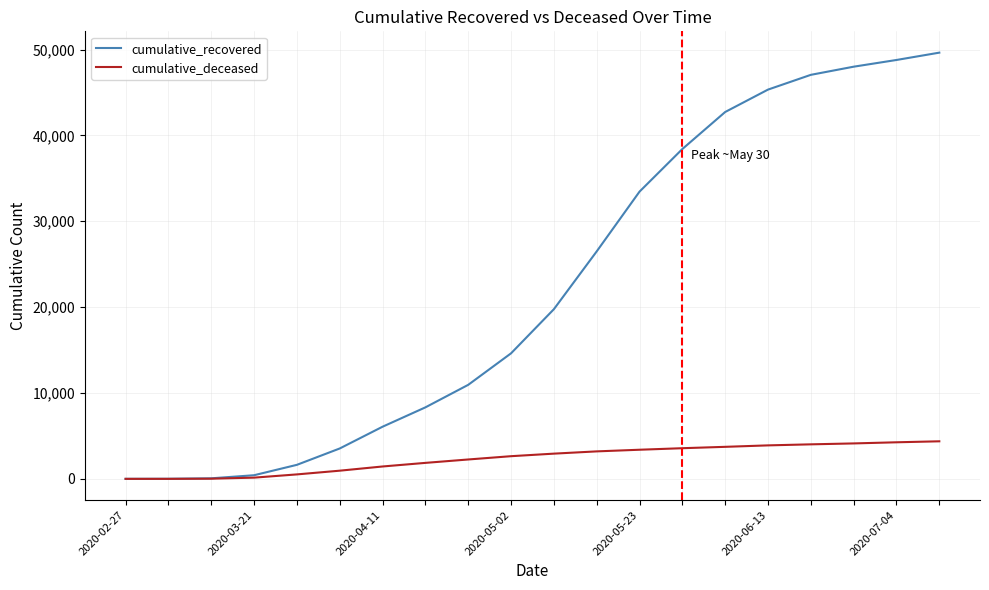

Which series has the widest spread of values?

cumulative_recovered